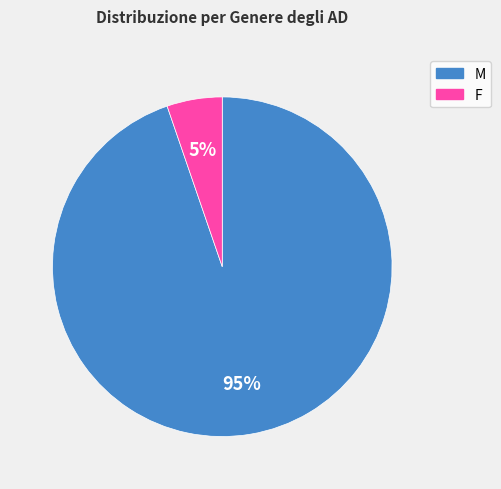

Which category has the smallest portion of the pie?

F